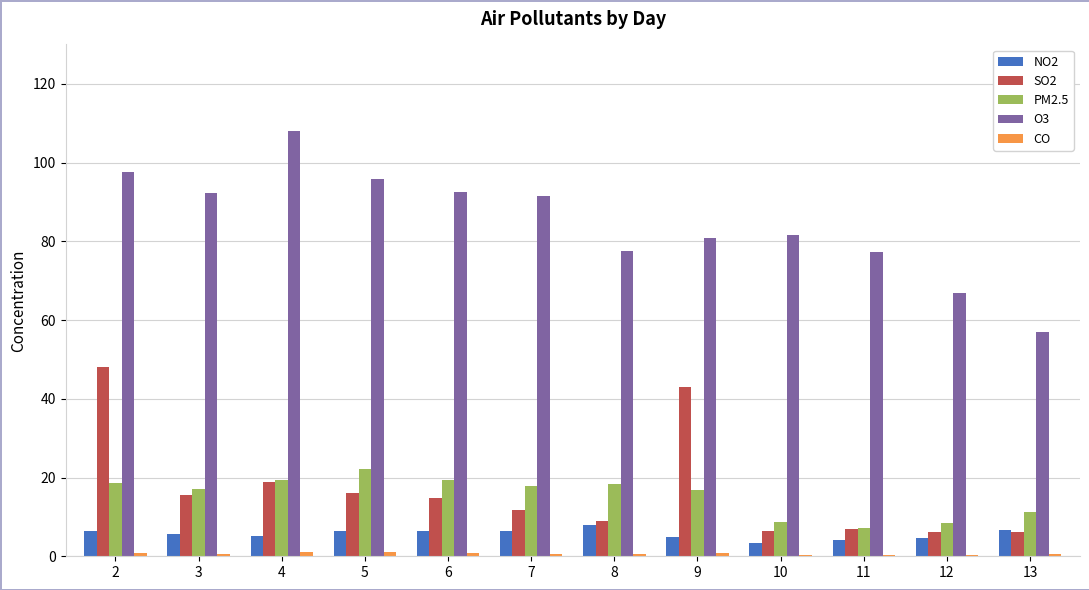

What is the sum of the PM2.5 values at 5 and 3?

39.3